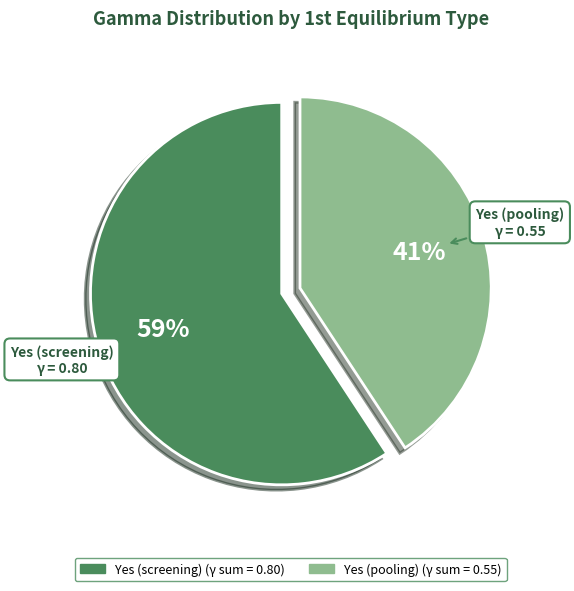

Is the sum of Yes (screening) and Yes (pooling) greater than half?

Yes